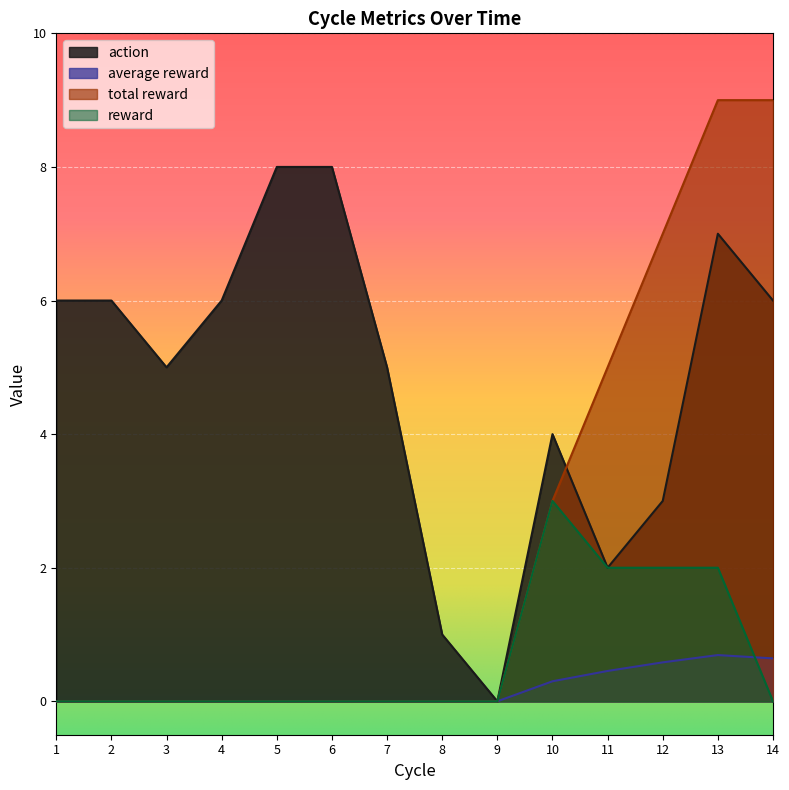

True or false: reward and average reward cross at least once.

True